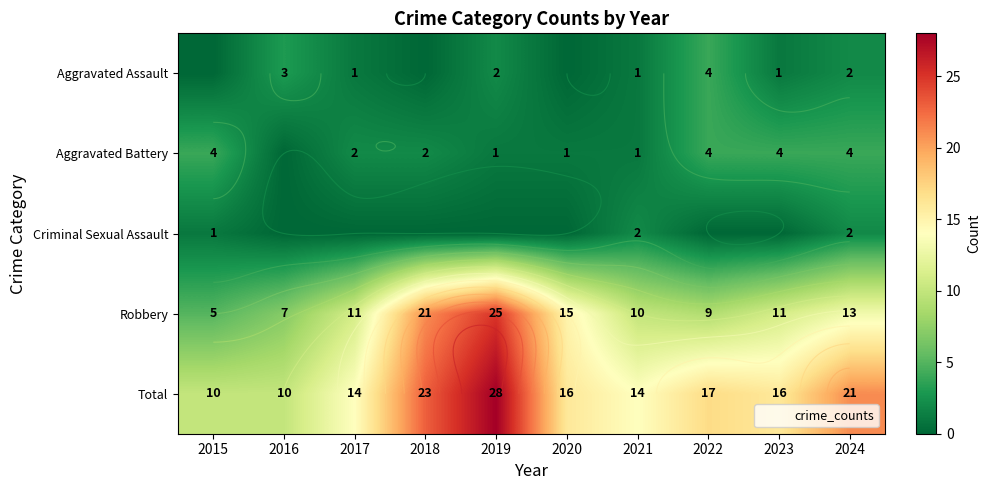

Which has a higher value, 2024 or 2015?

2024